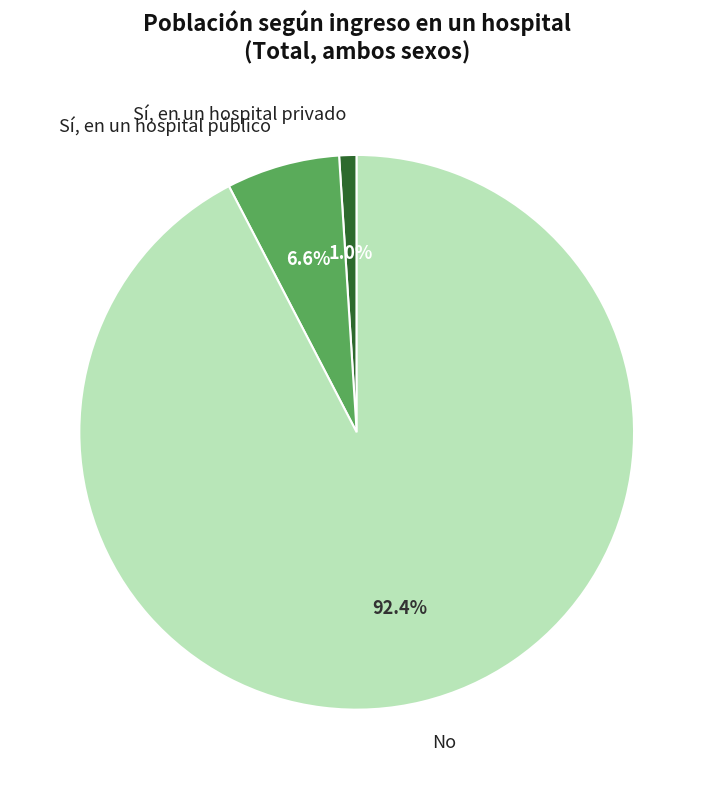

What percentage is the Sí, en un hospital privado slice, to the nearest percent?

1%